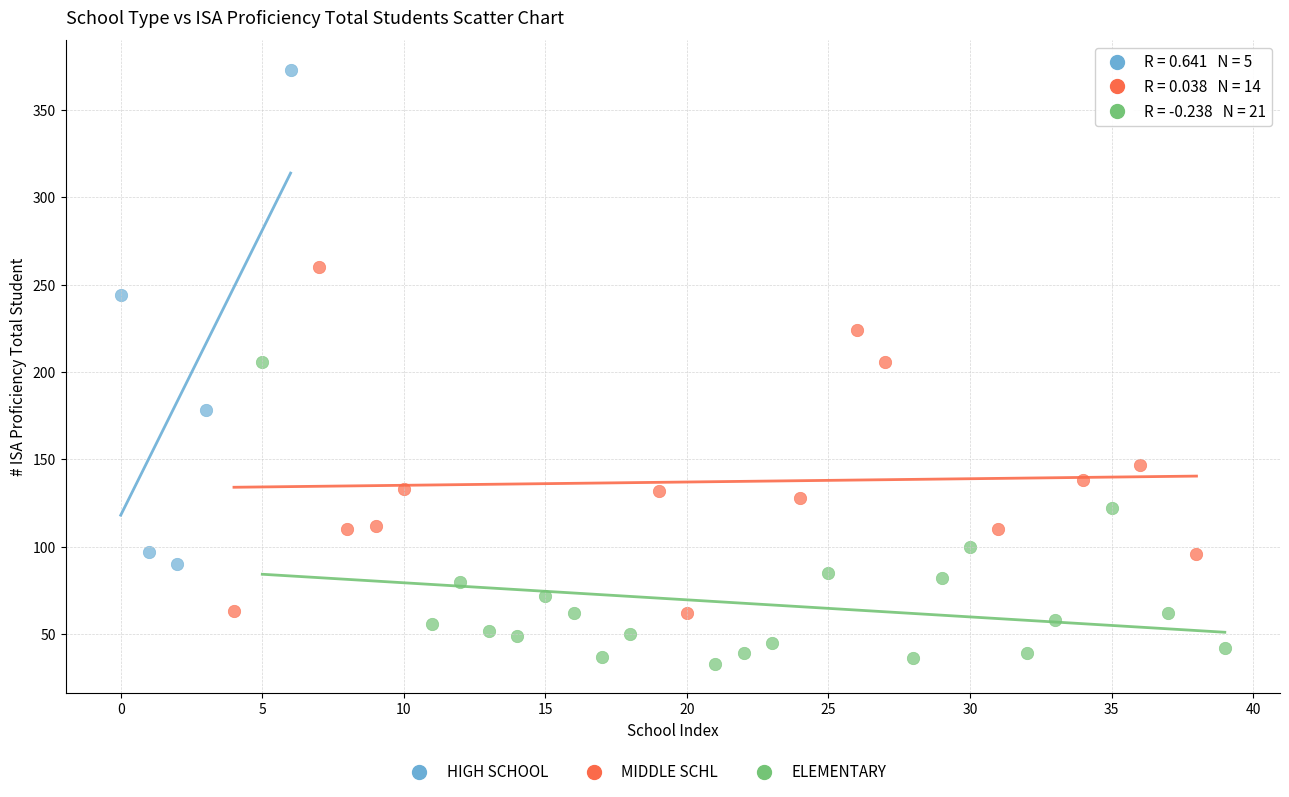

Which series reaches the maximum Y coordinate?

HIGH SCHOOL